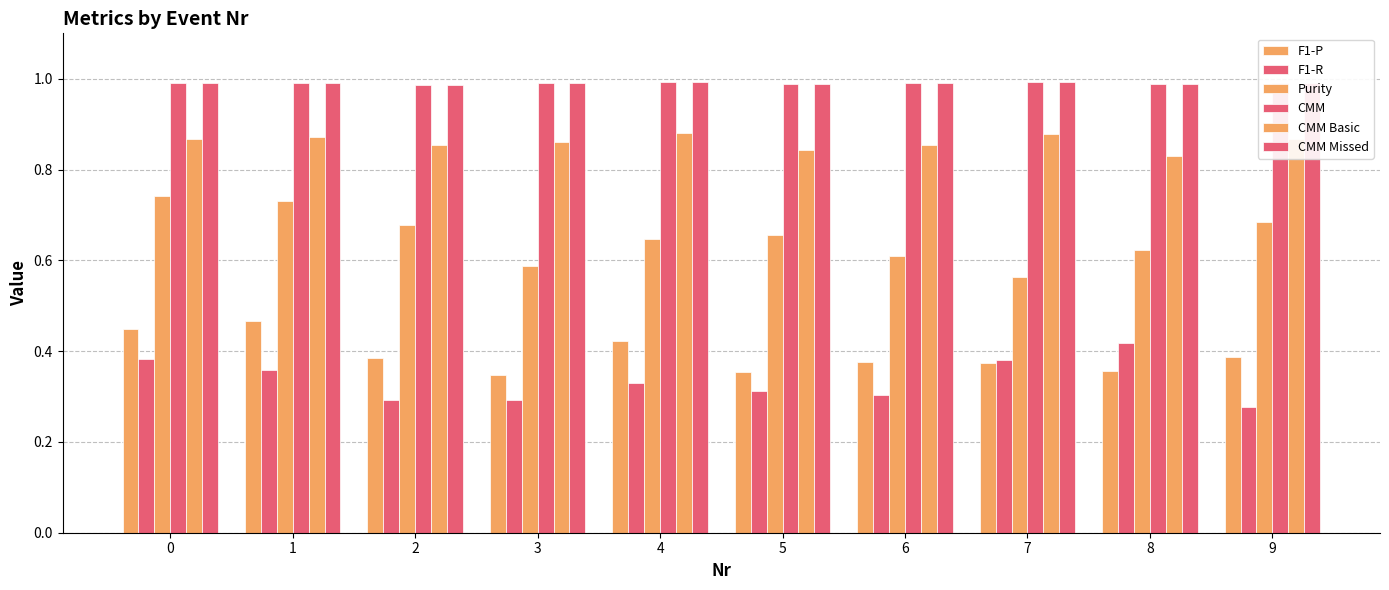

Does the chart contain stacked bars?

No